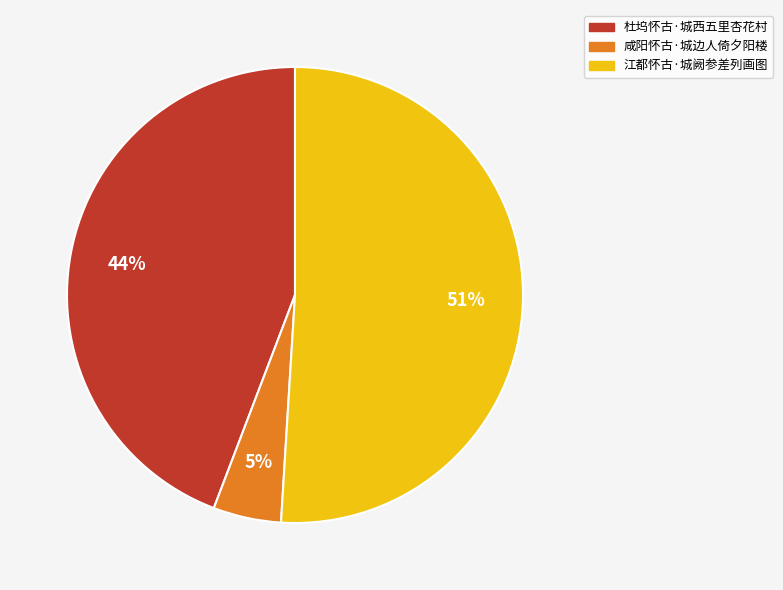

What percentage is the 江都怀古·城阙参差列画图 slice, to the nearest percent?

51%